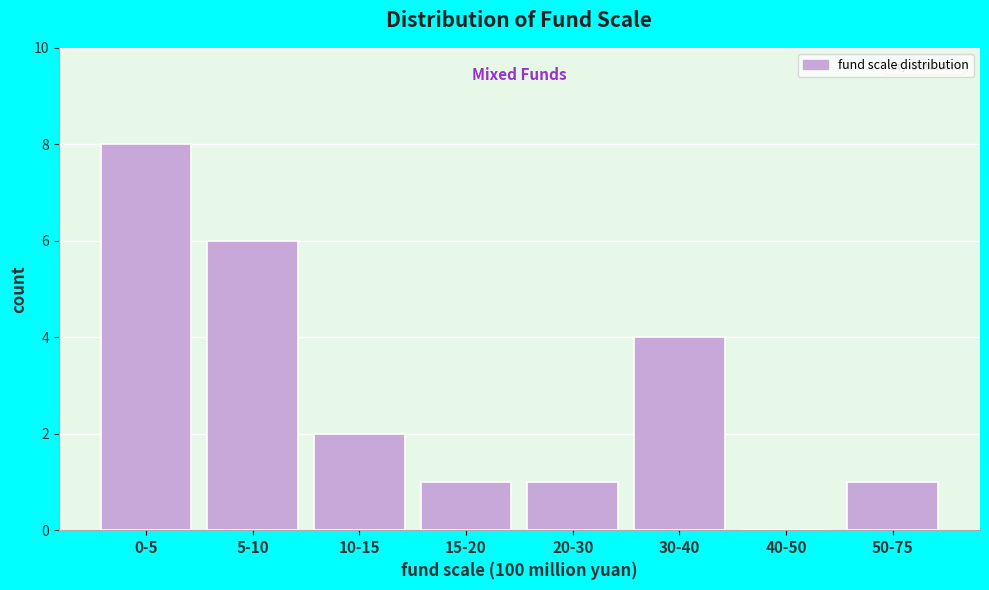

Reading left to right, list all the values displayed in this chart.

0-5=8	5-10=6	10-15=2	15-20=1	20-30=1	30-40=4	40-50=0	50-75=1